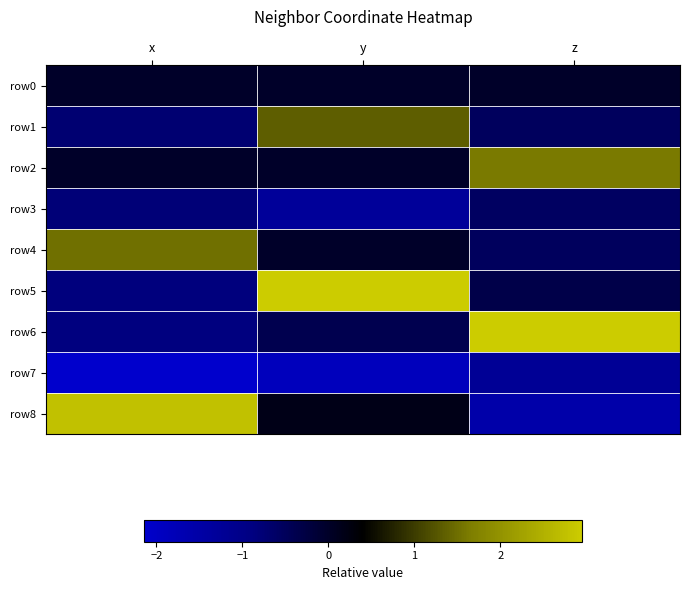

Count the number of categories in the chart.

3